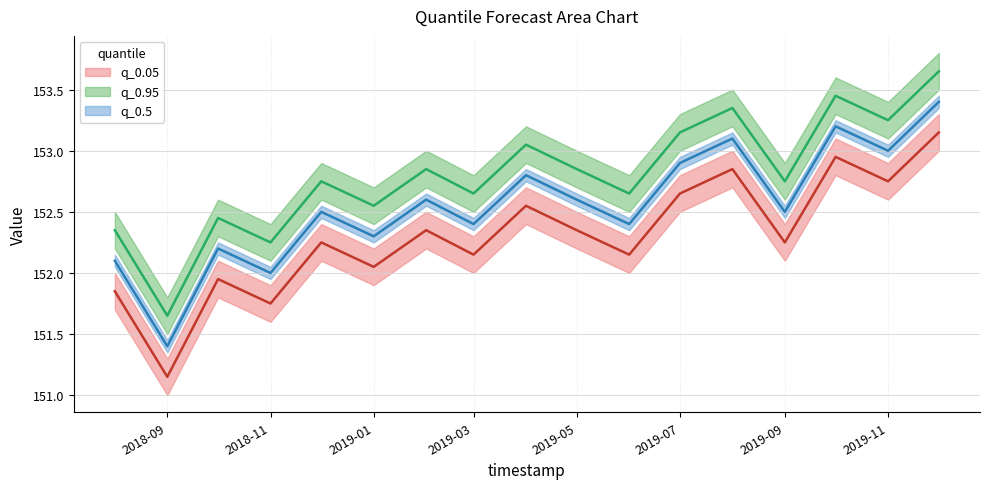

Reading left to right, list all the values displayed in this chart.

q_0.05: 151.8	151.2	151.9	151.8	152.2	152.1	152.3	152.2	152.6	152.3	152.2	152.7	152.8	152.2	152.9	152.8	153.2
q_0.95: 152.3	151.7	152.4	152.2	152.8	152.6	152.8	152.7	153.1	152.8	152.7	153.2	153.3	152.8	153.4	153.2	153.7
q_0.5: 152.1	151.4	152.2	152.0	152.5	152.3	152.6	152.4	152.8	152.6	152.4	152.9	153.1	152.5	153.2	153.0	153.4